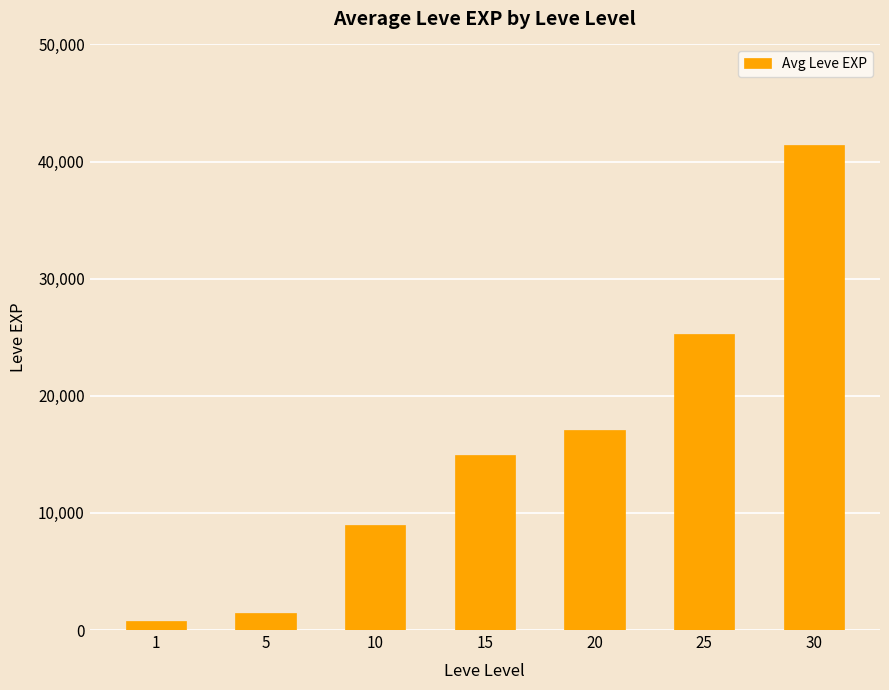

List the labels in order of value, smallest first.

1, 5, 10, 15, 20, 25, 30